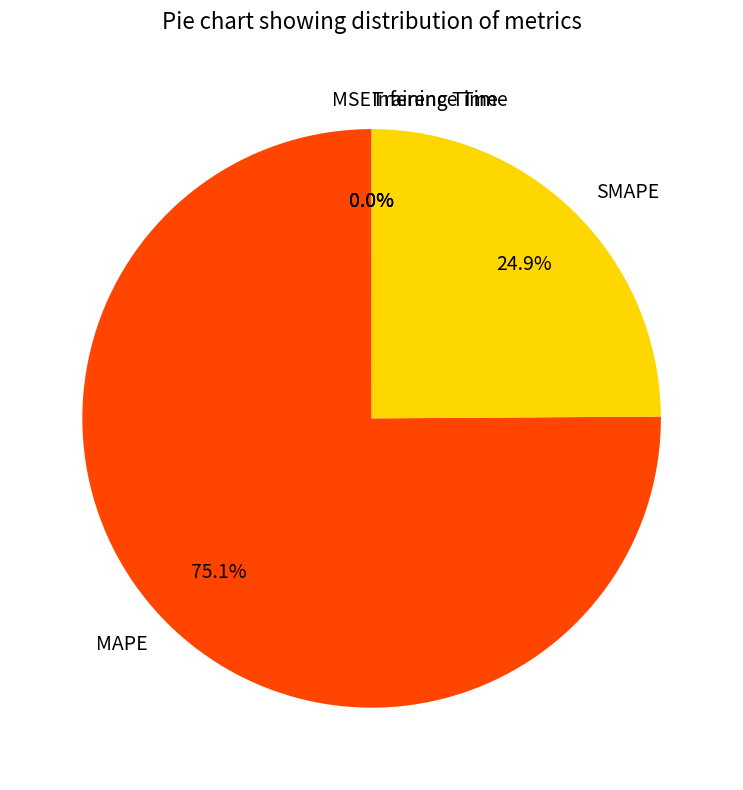

Which slice represents more than half of the pie?

MAPE